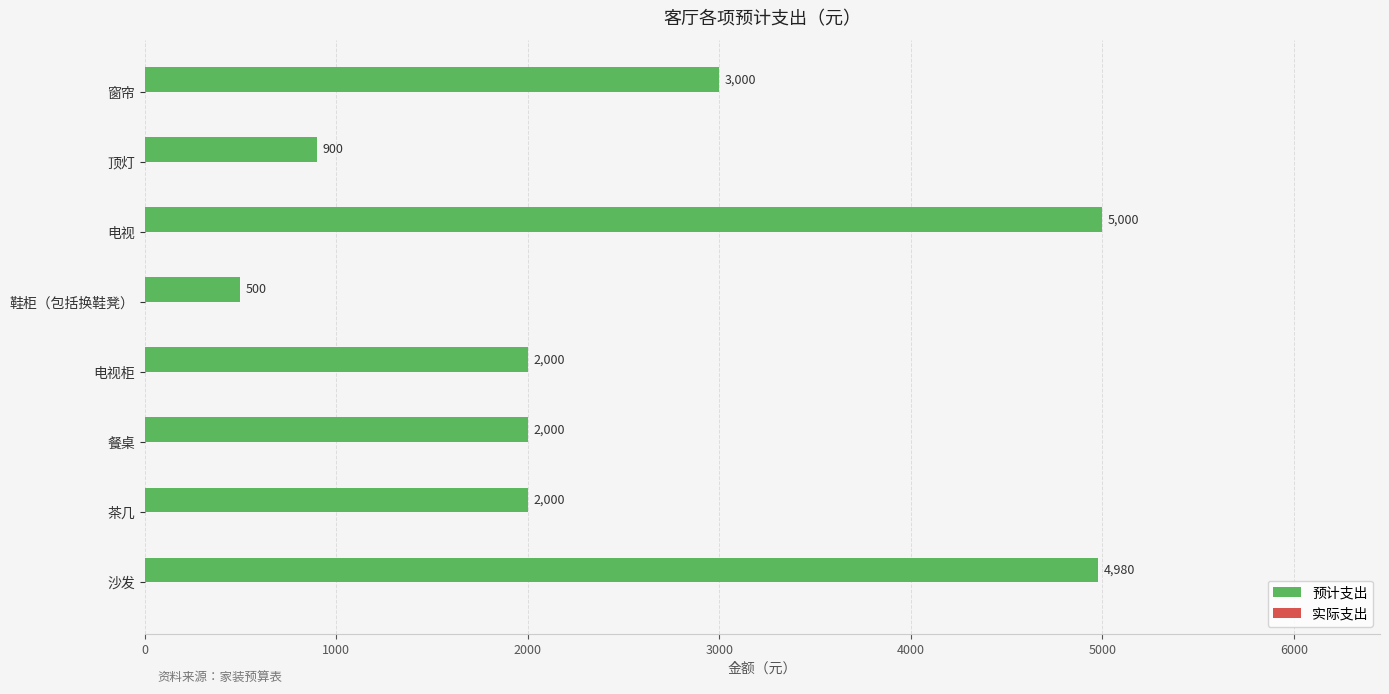

What is the maximum value shown in the chart?

5000